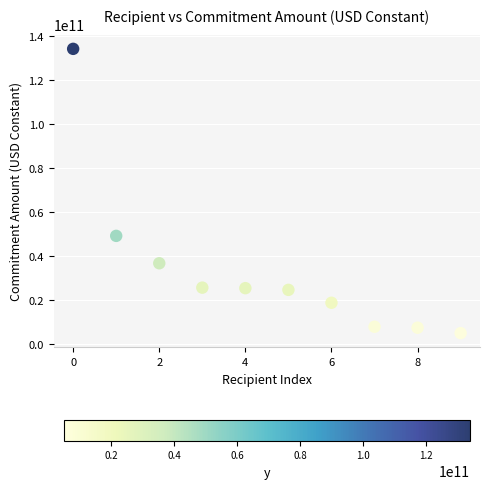

What is the range of Y values (max minus min)?

129102720866